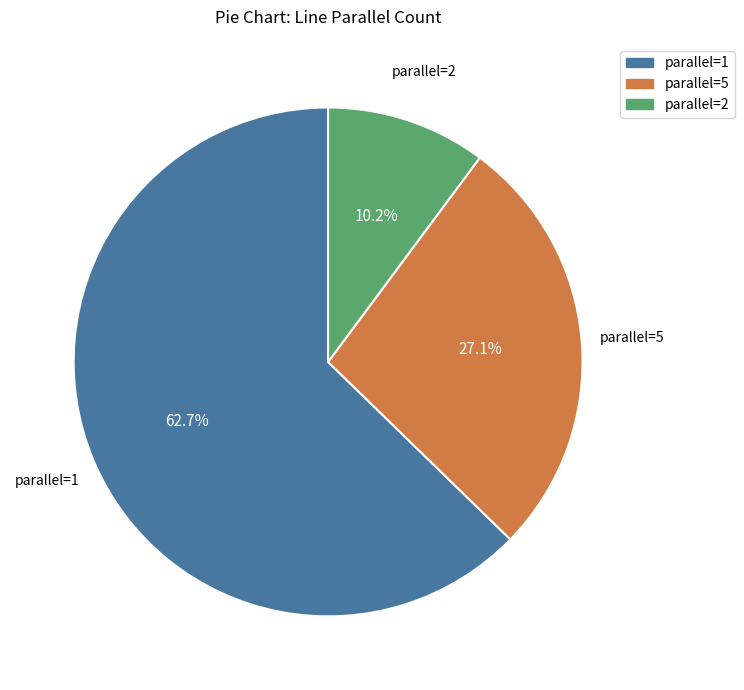

Does any single category account for the majority?

Yes